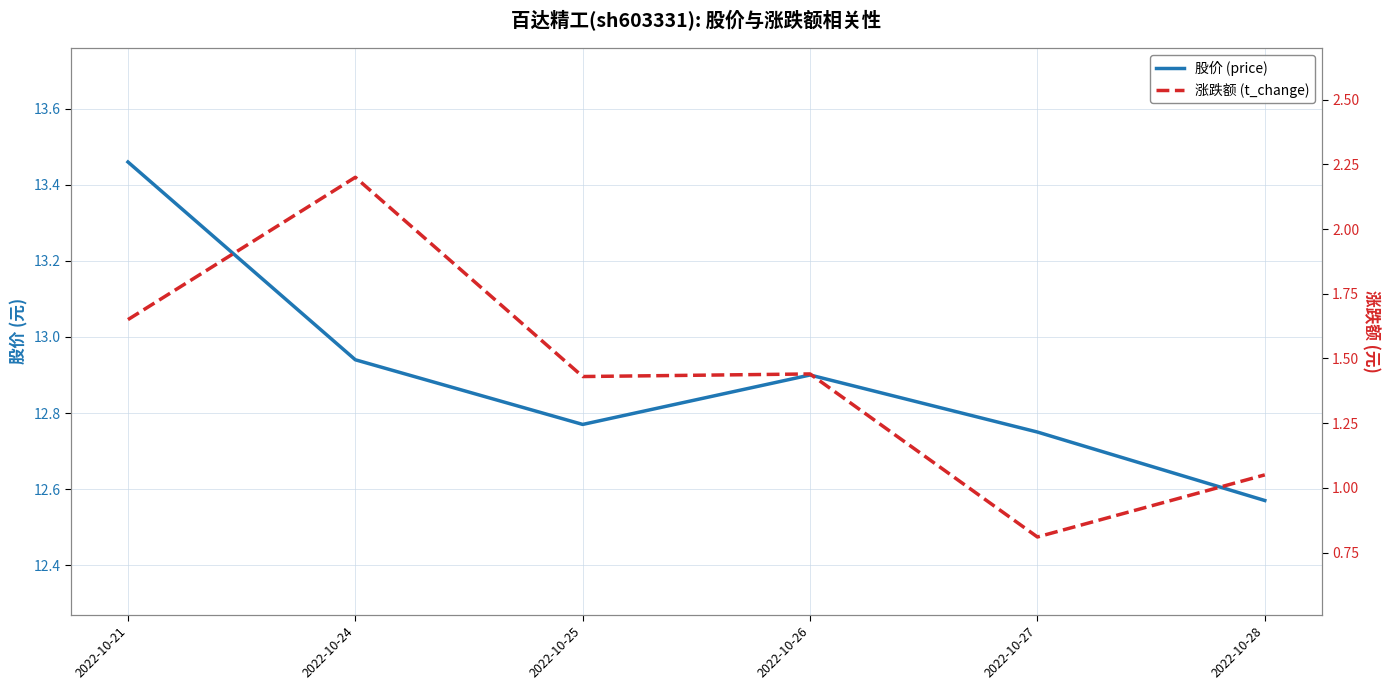

How many distinct data groups are displayed?

2